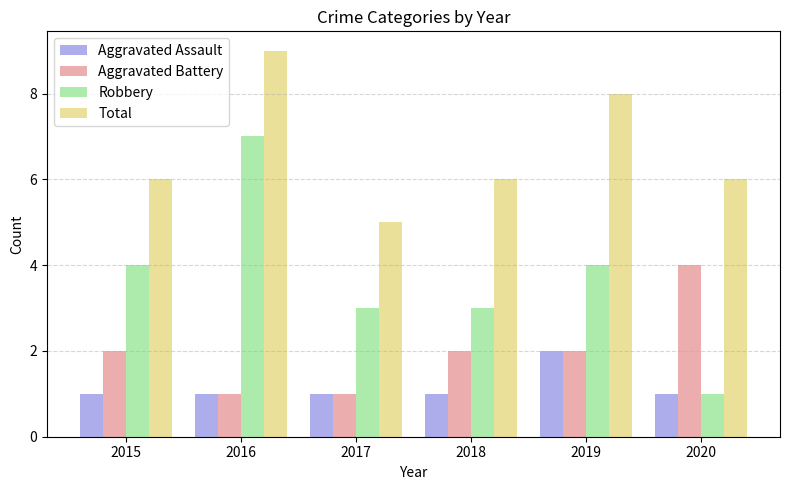

What is the average value of the Total series?

7